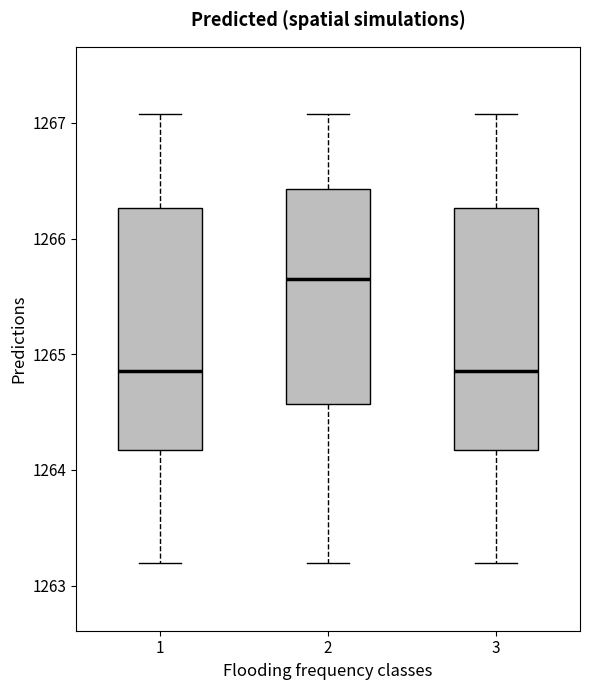

Where does the lower whisker of the box at x = 3 end on the y-axis? The values are not printed on the chart, so give them approximately, as read against the axis.

1263.2